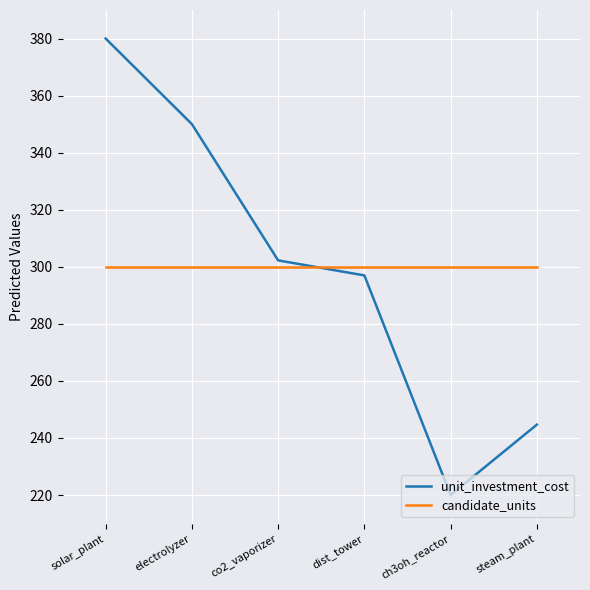

Which series has the widest spread of values?

unit_investment_cost